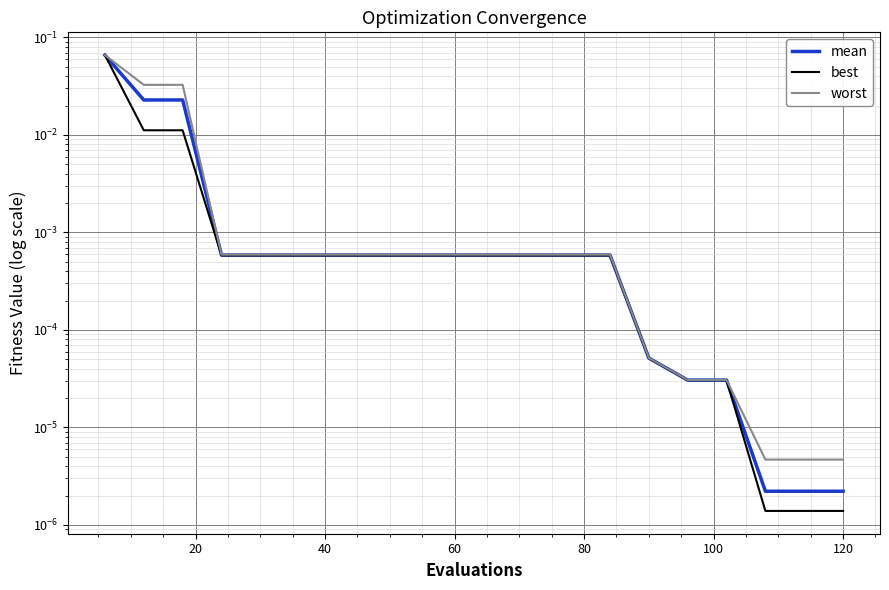

Reading right to left, what are all the values shown in this chart?

mean: 0.0	0.0	0.0	0.0	0.0	0.0	0.0	0.0	0.0	0.0	0.0	0.0	0.0	0.0	0.0	0.0	0.0	0.0	0.0	0.1
best: 0.0	0.0	0.0	0.0	0.0	0.0	0.0	0.0	0.0	0.0	0.0	0.0	0.0	0.0	0.0	0.0	0.0	0.0	0.0	0.1
worst: 0.0	0.0	0.0	0.0	0.0	0.0	0.0	0.0	0.0	0.0	0.0	0.0	0.0	0.0	0.0	0.0	0.0	0.0	0.0	0.1